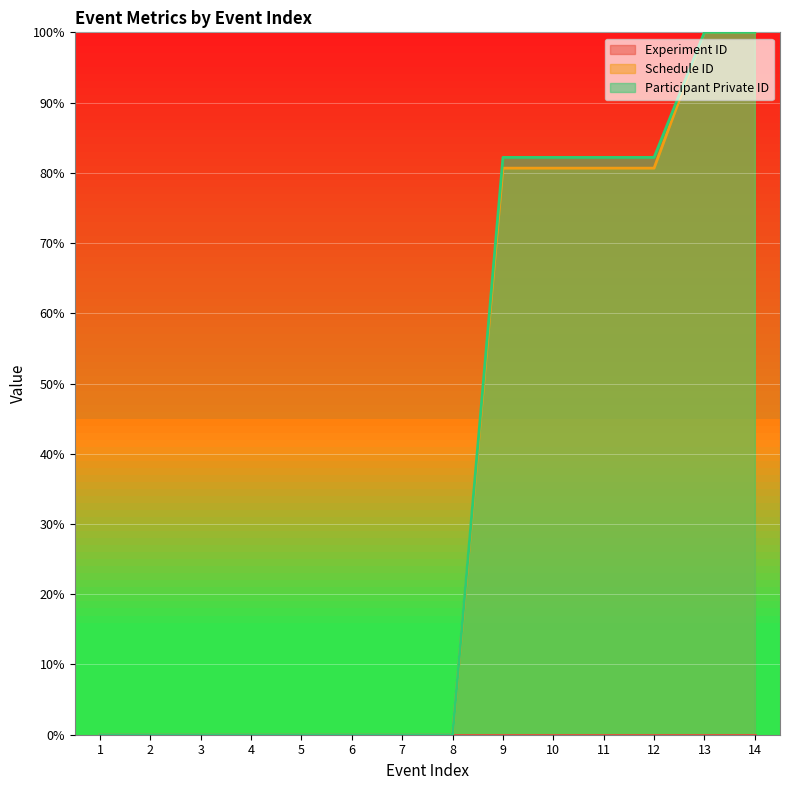

The value of Schedule ID at 1 is 0.6. True or false?

False